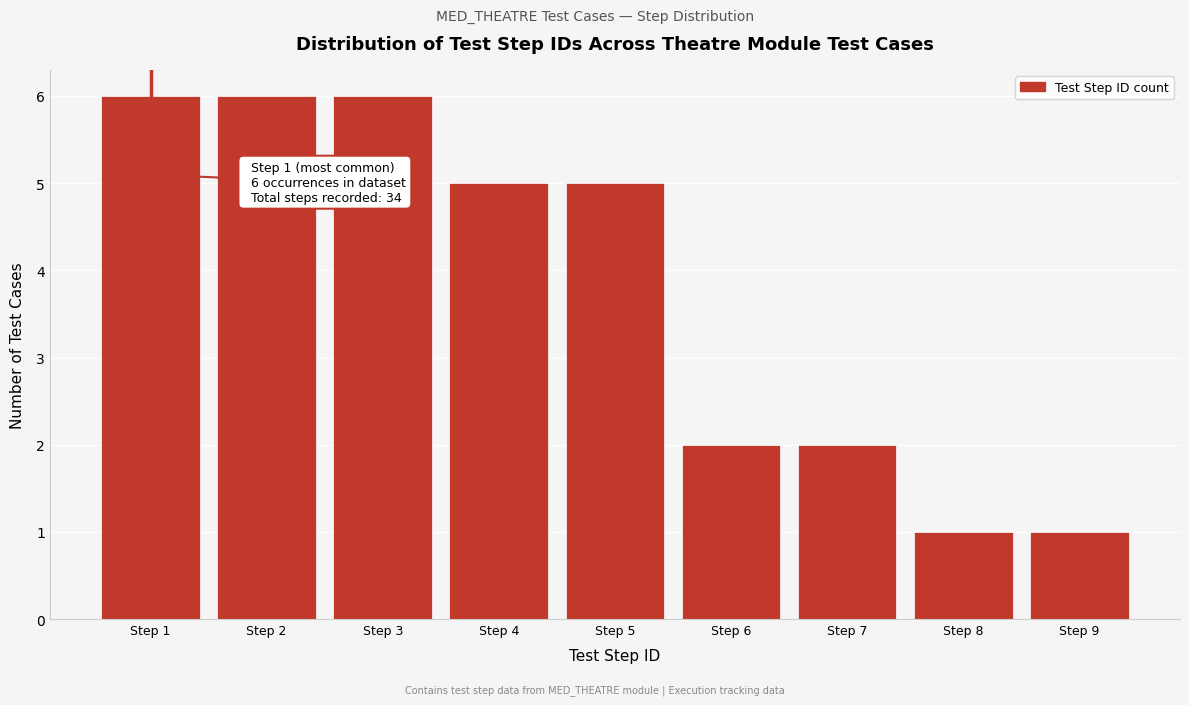

Reading left to right, list all the values displayed in this chart.

Step 1=6	Step 2=6	Step 3=6	Step 4=5	Step 5=5	Step 6=2	Step 7=2	Step 8=1	Step 9=1